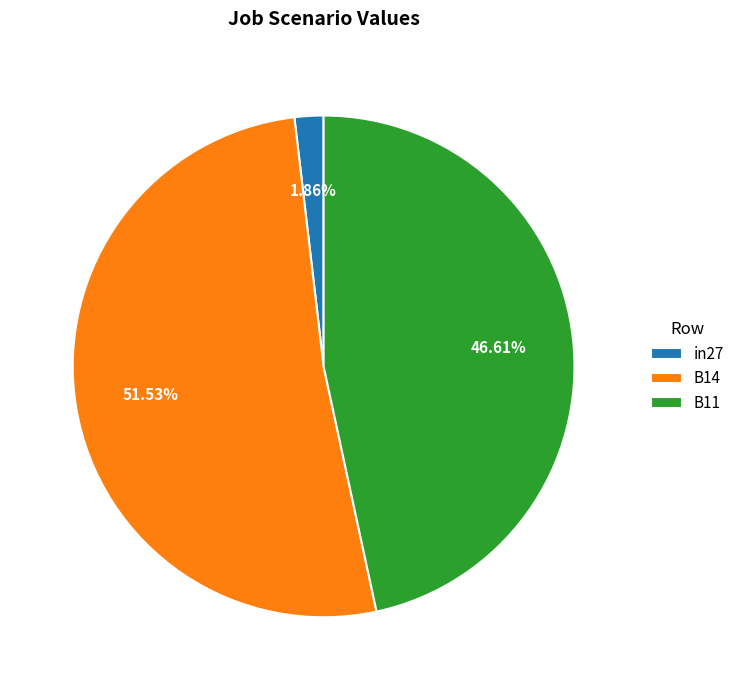

Is in27 the majority of the pie?

No